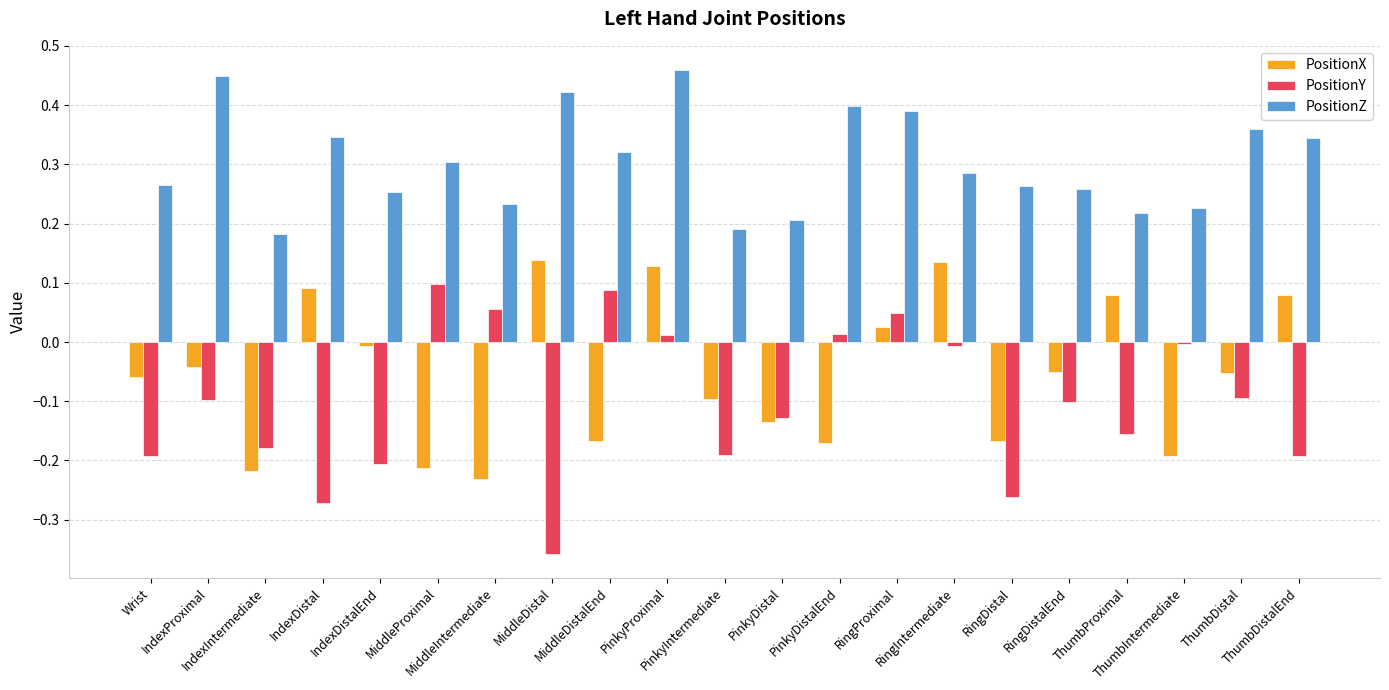

How many data points in PositionY are above 0?

6